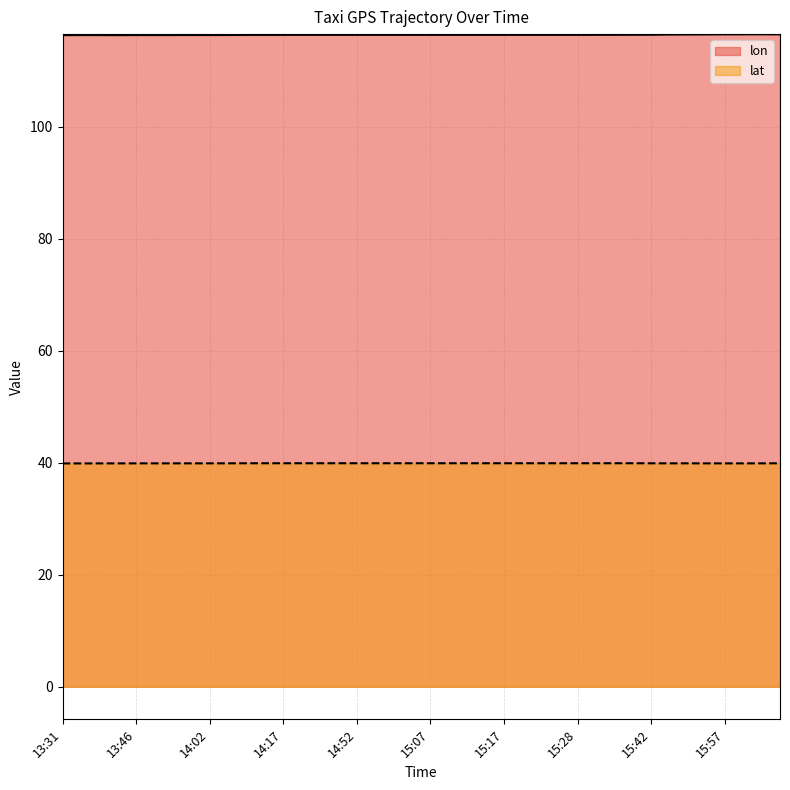

Reading left to right, transcribe all the data shown in this chart.

lon: 116.4	116.4	116.4	116.4	116.4	116.4	116.4	116.4	116.4	116.4	116.5	116.5	116.5	116.5	116.5	116.5	116.5	116.5	116.5	116.5	116.5	116.5	116.5	116.5	116.5	116.5	116.5	116.5	116.5	116.5	116.5	116.5	116.5	116.5	116.5	116.5	116.6	116.6	116.6	116.6
lat: 39.9	39.9	39.9	39.9	39.9	39.9	39.9	39.9	39.9	39.9	39.9	39.9	39.9	39.9	39.9	39.9	39.9	39.9	39.9	39.9	39.9	39.9	39.9	39.9	39.9	39.9	39.9	39.9	39.9	39.9	39.9	39.9	39.9	39.9	39.9	39.9	39.9	39.9	39.9	39.9